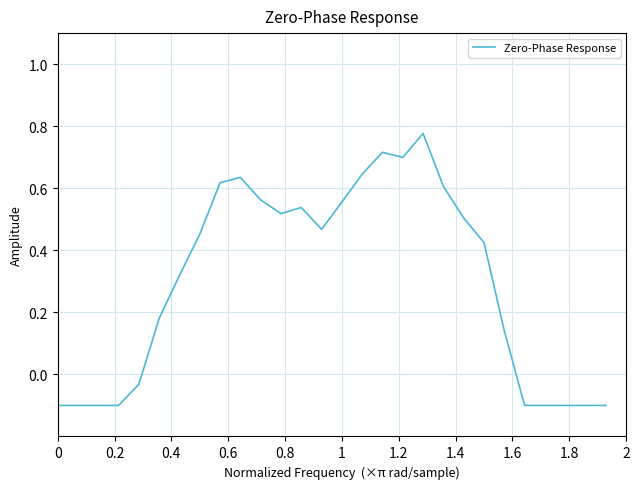

How many lines are shown in the chart?

1